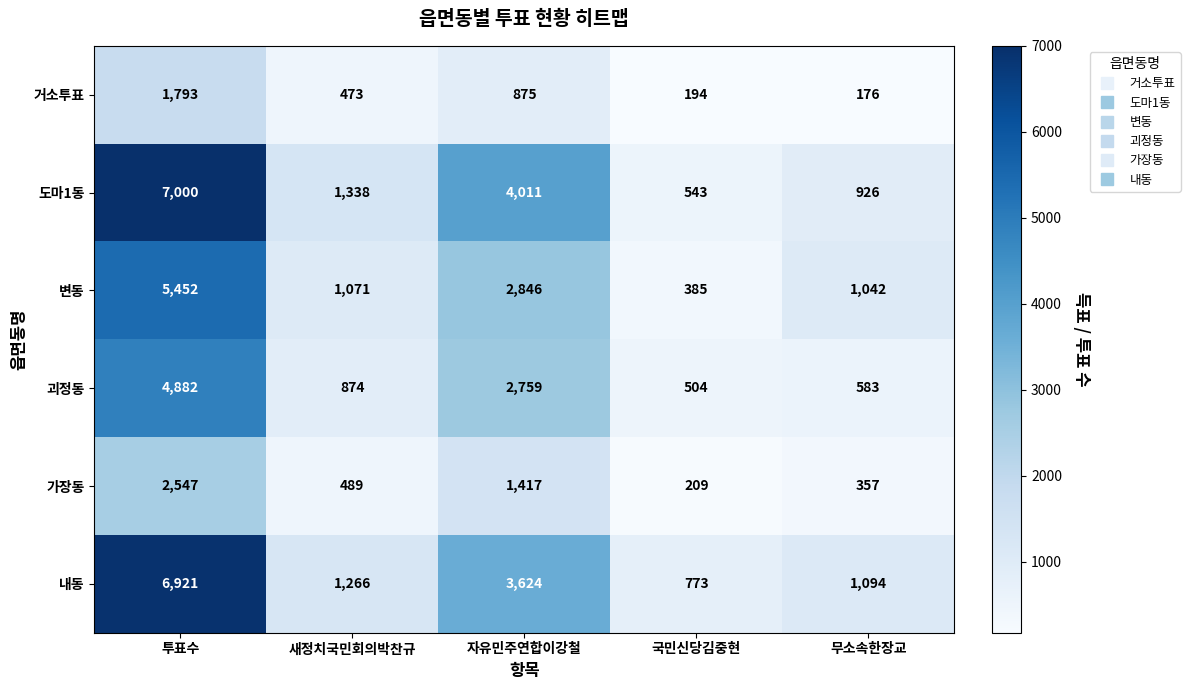

True or false: 내동 has a value of 735 at 새정치국민회의박찬규.

False